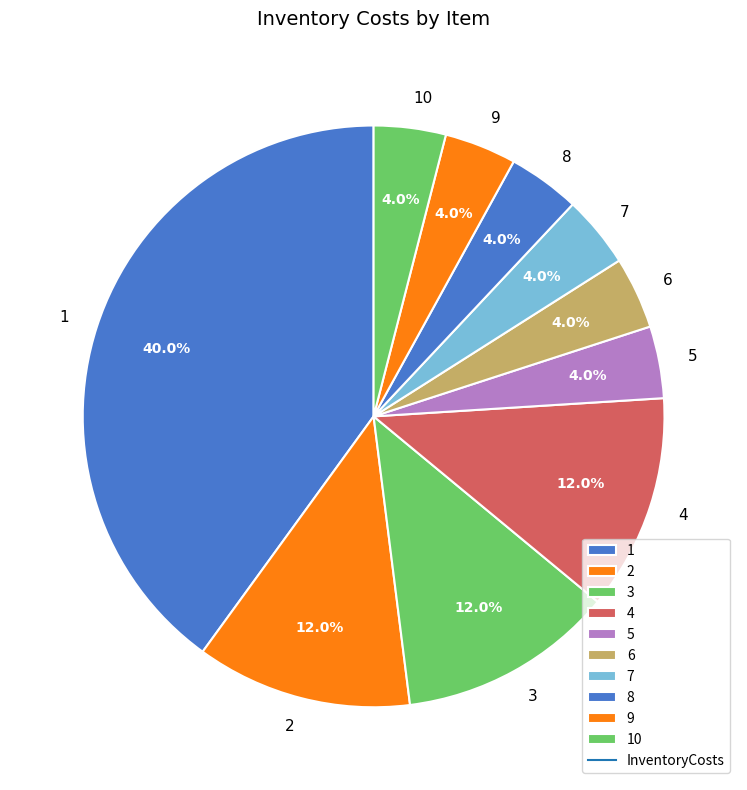

What percentage is the 4 slice, to the nearest percent?

12%